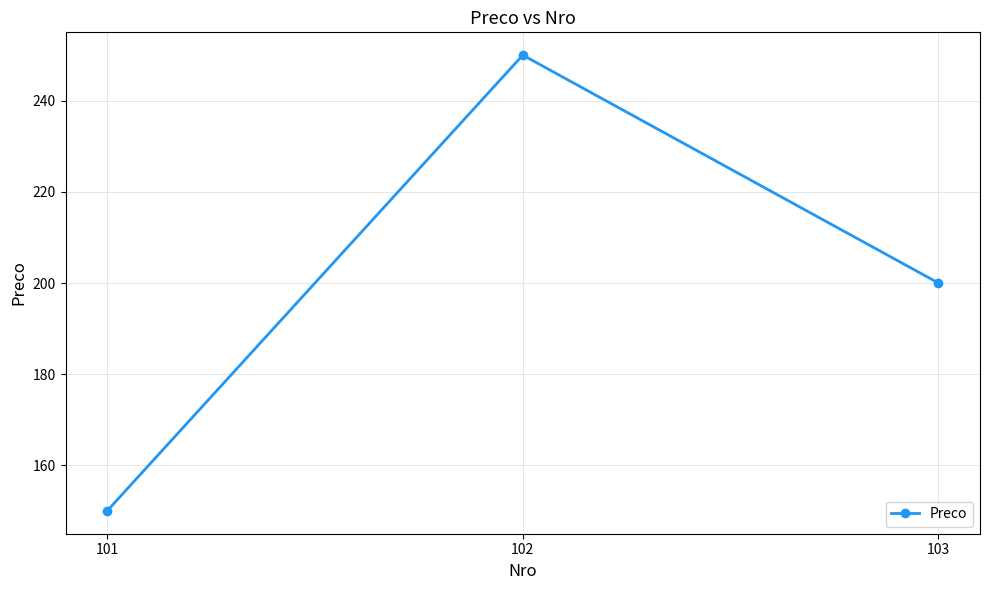

What is the sum of all values?

600